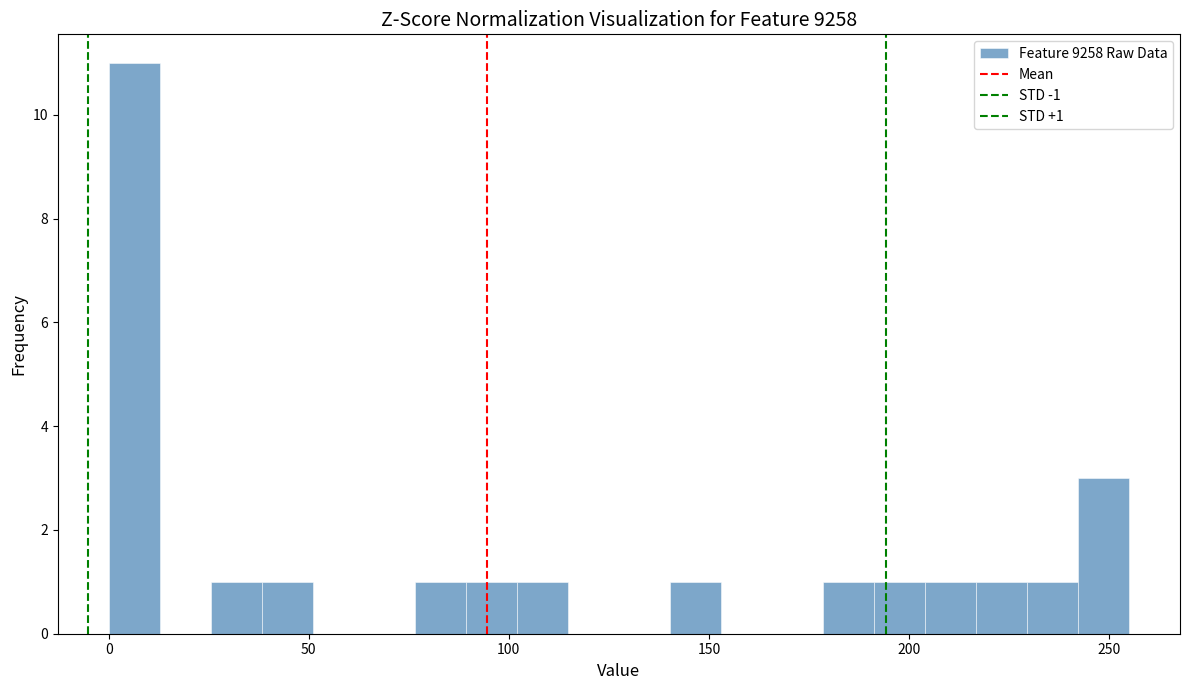

Around what value on the x-axis is the tallest bar? Give the approximate position of its centre, as read against the axis.

5